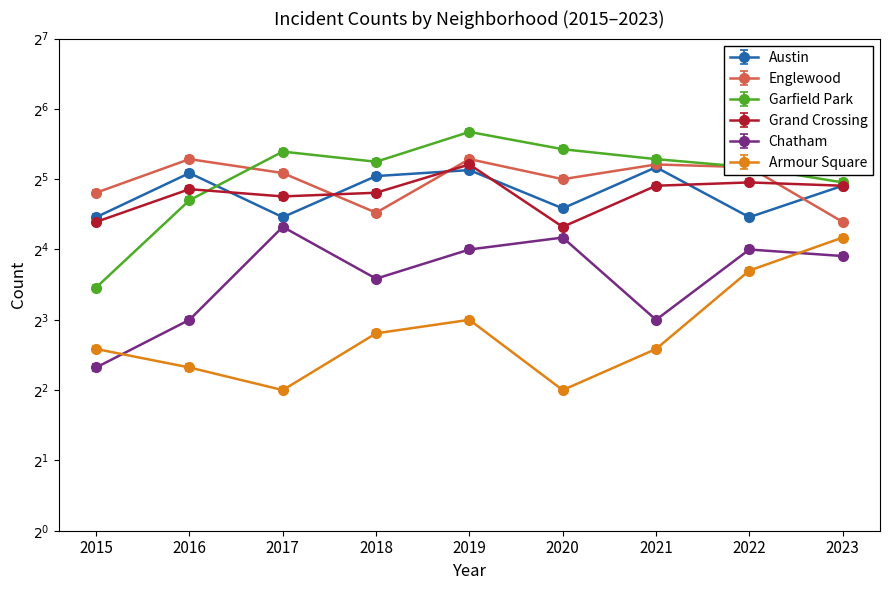

The value of Garfield Park at 2021 is 39. True or false?

True